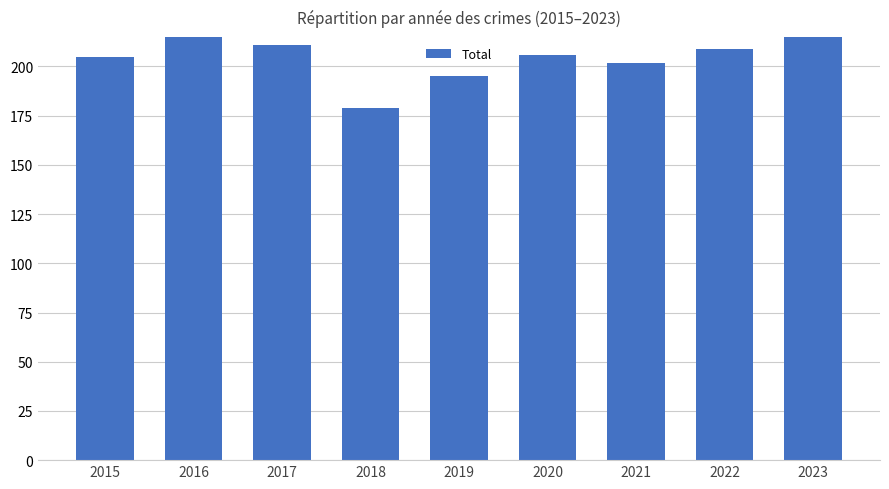

Rank the categories by value from highest to lowest.

2023, 2016, 2017, 2022, 2020, 2015, 2021, 2019, 2018